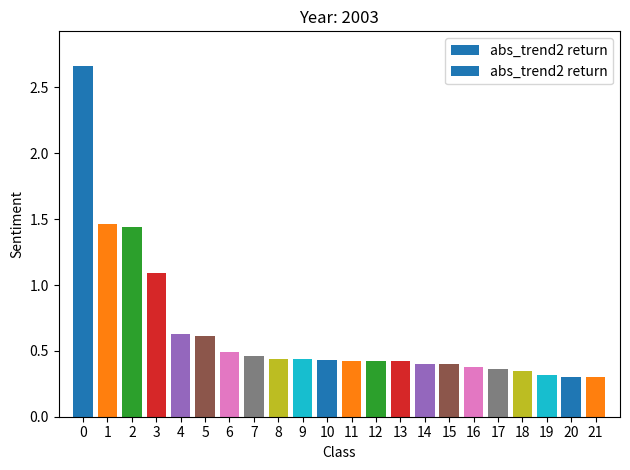

What is the difference between the maximum and second lowest values?

2.4